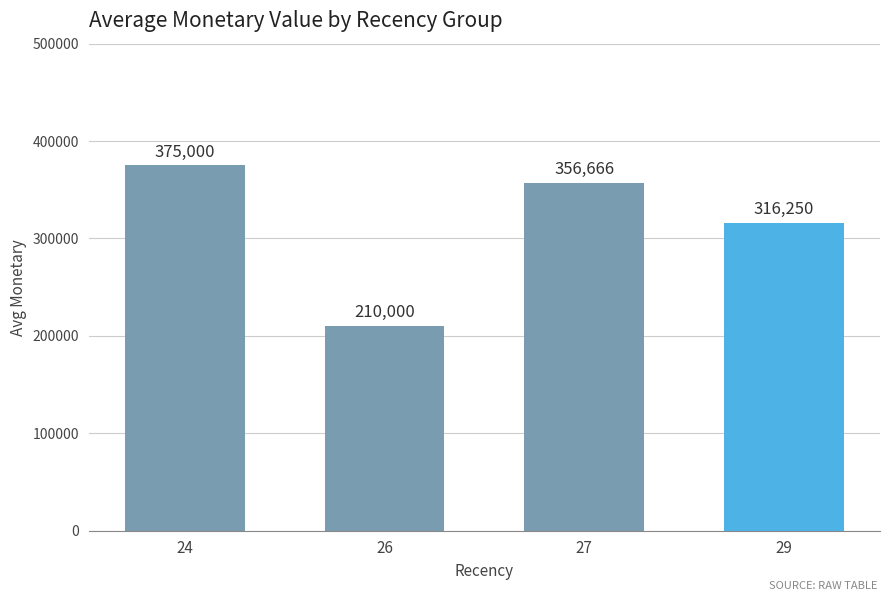

Does the chart contain stacked bars?

No